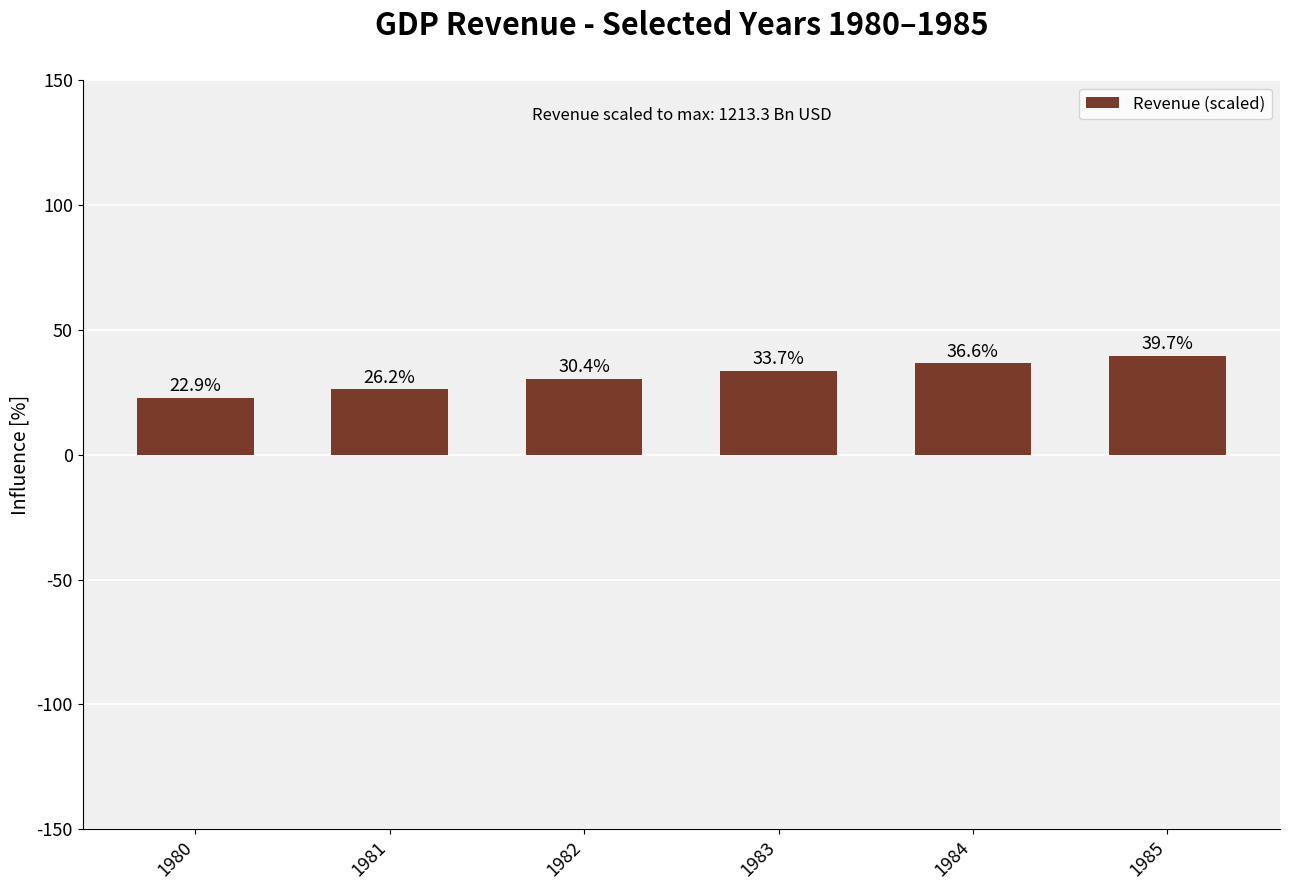

Approximately how many times larger is the value at 1985 compared to 1982?

1.3